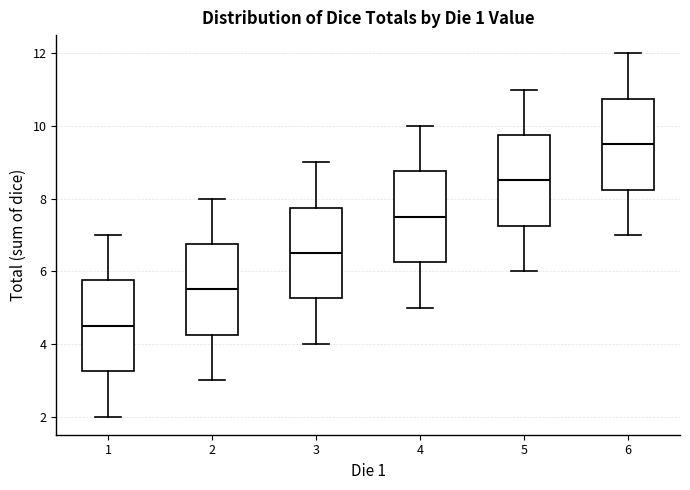

Reading left to right, read every box against the y-axis: the position of its median line, the range the box covers, and the ends of its whiskers. The values are not printed on the chart, so give them approximately, as read against the axis.

1: median 4.6, box 3.2 to 5.8, whiskers 2.0 to 7.0
2: median 5.6, box 4.2 to 6.8, whiskers 3.0 to 8.0
3: median 6.6, box 5.2 to 7.8, whiskers 4.0 to 9.0
4: median 7.6, box 6.2 to 8.8, whiskers 5.0 to 10.0
5: median 8.6, box 7.2 to 9.8, whiskers 6.0 to 11.0
6: median 9.6, box 8.2 to 10.8, whiskers 7.0 to 12.0